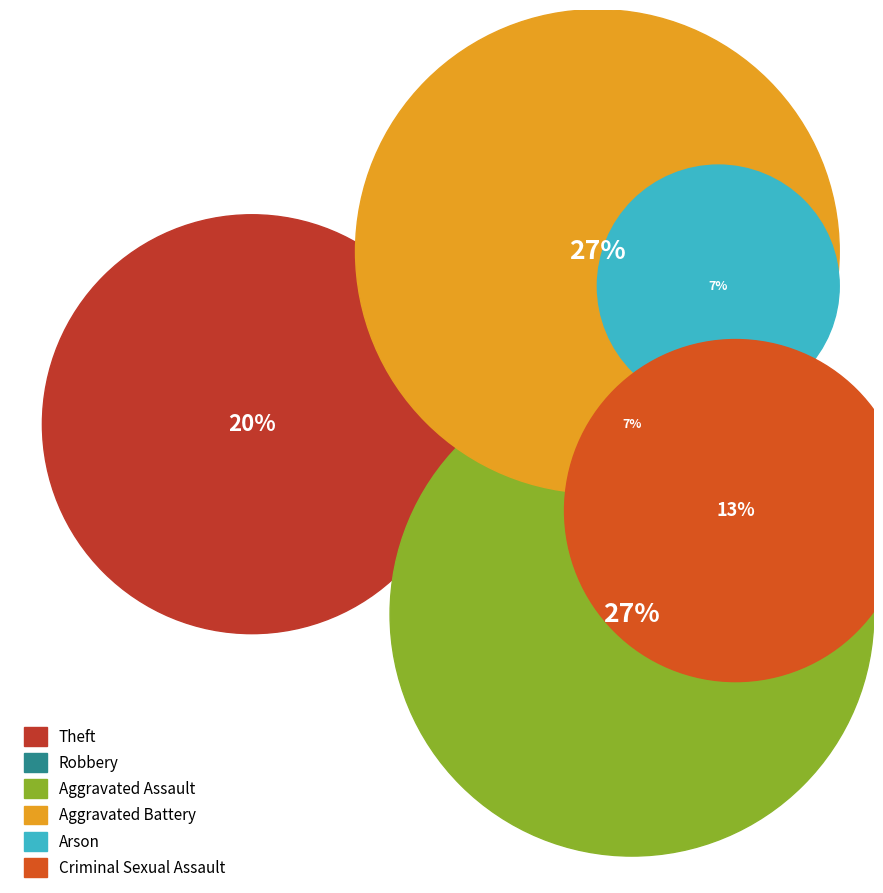

How many slices are in this pie chart?

6